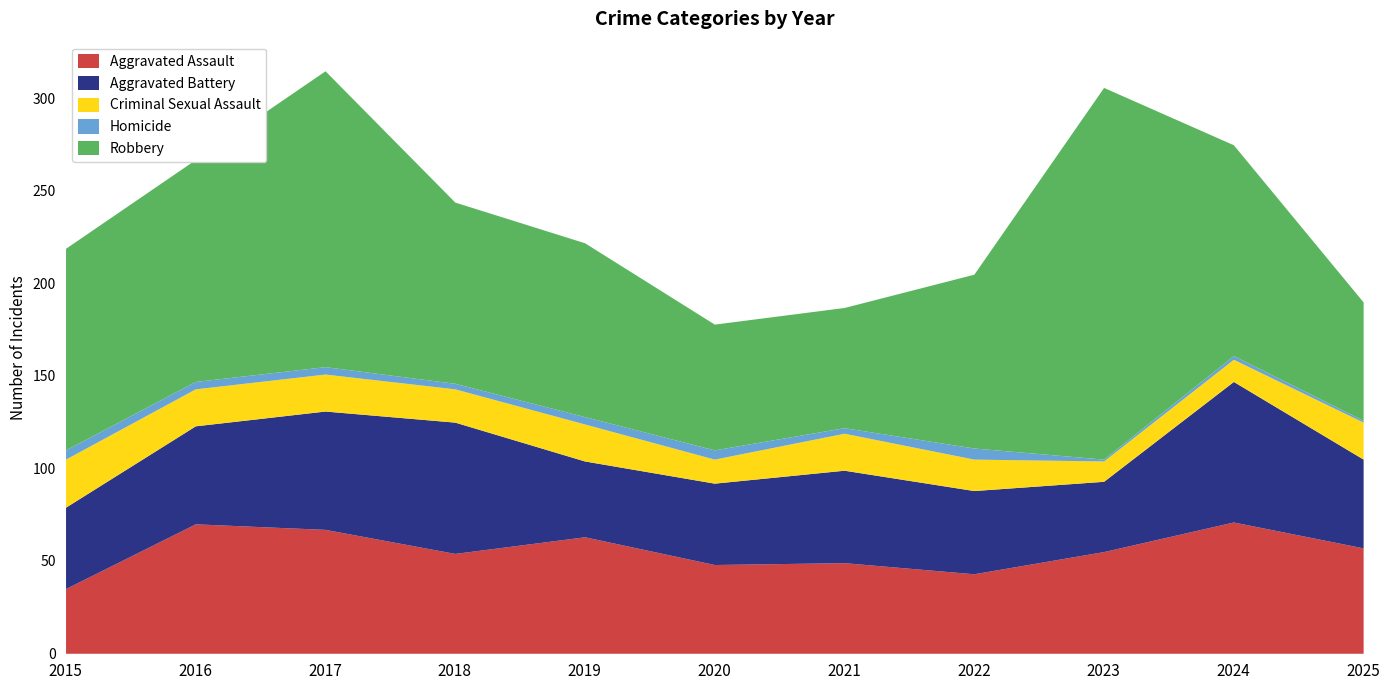

Reading right to left, extract all data points from this chart.

Aggravated Assault: 2025=57	2024=71	2023=55	2022=43	2021=49	2020=48	2019=63	2018=54	2017=67	2016=70	2015=35
Aggravated Battery: 2025=48	2024=76	2023=38	2022=45	2021=50	2020=44	2019=41	2018=71	2017=64	2016=53	2015=44
Criminal Sexual Assault: 2025=20	2024=12	2023=11	2022=17	2021=20	2020=13	2019=20	2018=18	2017=20	2016=20	2015=26
Homicide: 2025=1	2024=2	2023=1	2022=6	2021=3	2020=5	2019=4	2018=3	2017=4	2016=4	2015=5
Robbery: 2025=64	2024=114	2023=201	2022=94	2021=65	2020=68	2019=94	2018=98	2017=160	2016=120	2015=109